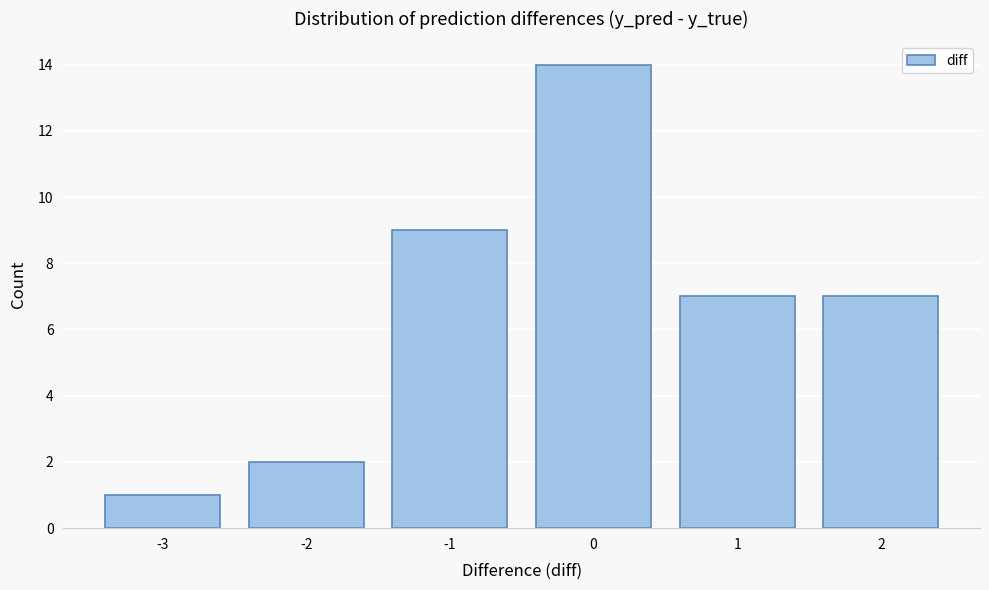

Reading left to right, transcribe all the data shown in this chart.

1	2	9	14	7	7